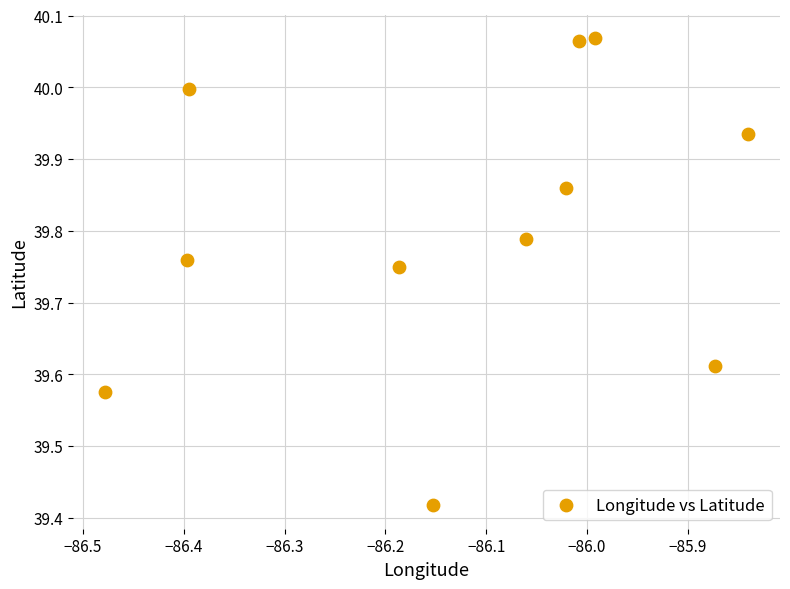

What is the range of X values (max minus min)?

0.6